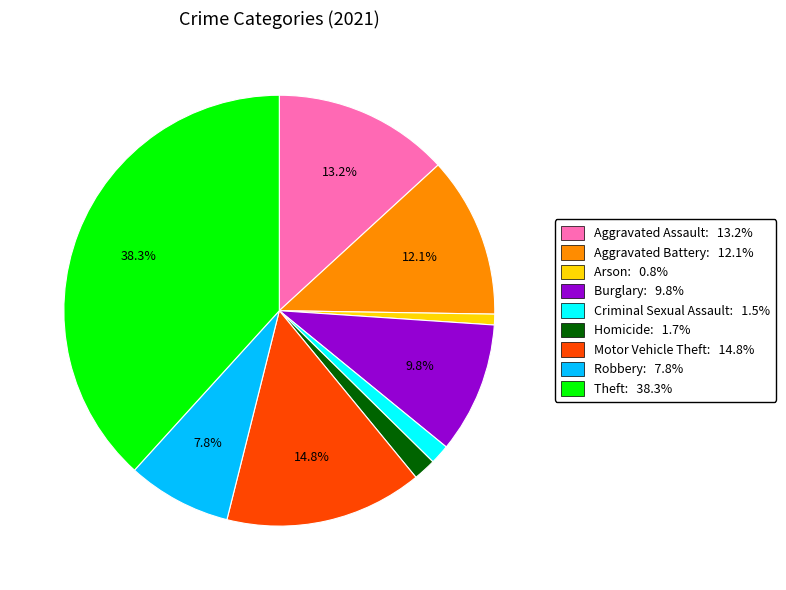

What is the ratio of the value at Motor Vehicle Theft: 14.8% to the value at Robbery: 7.8%?

1.9